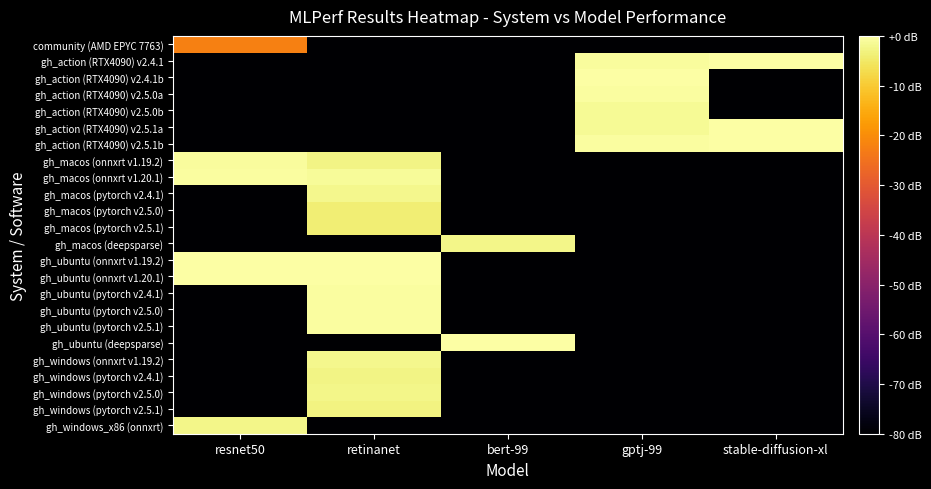

At which category is the sum across all series the highest?

retinanet